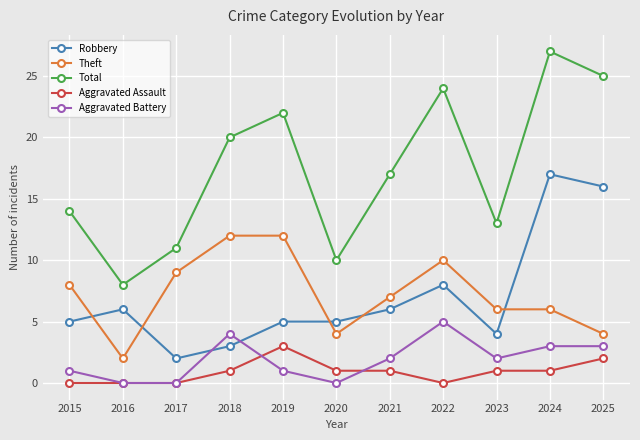

At which category does Aggravated Battery reach its first local peak?

2018